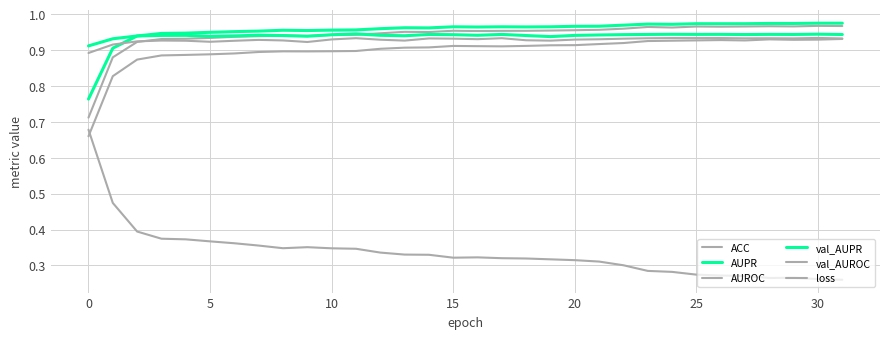

What is the average value of the AUPR series?

1.0